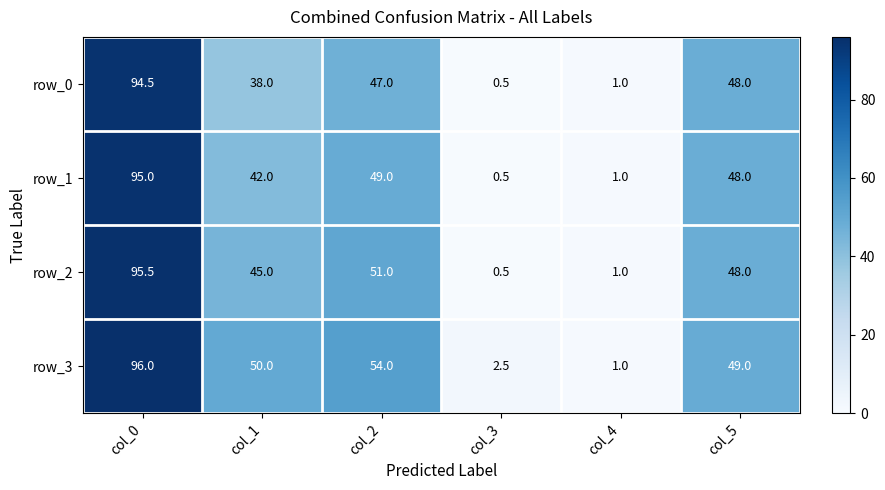

Rank the categories by row_3 value from lowest to highest.

col_4, col_3, col_5, col_1, col_2, col_0